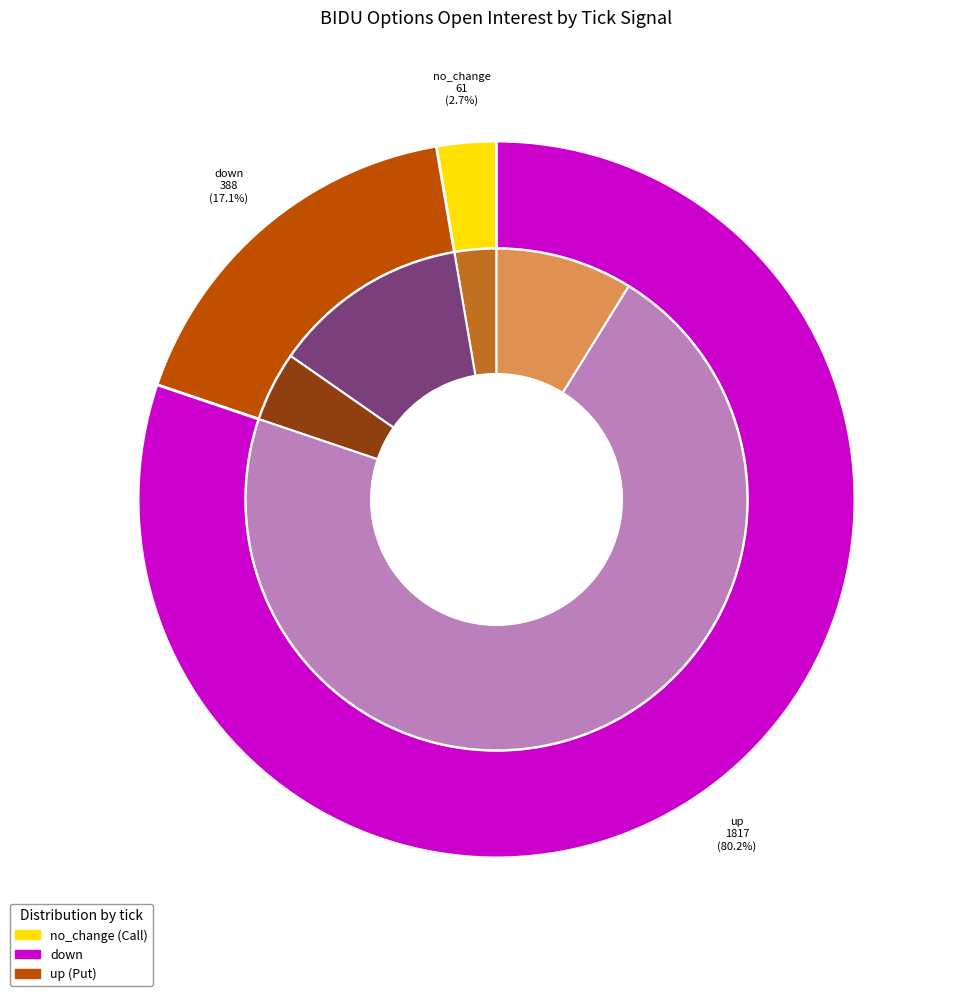

Is the sum of 88 and 75 greater than half?

No